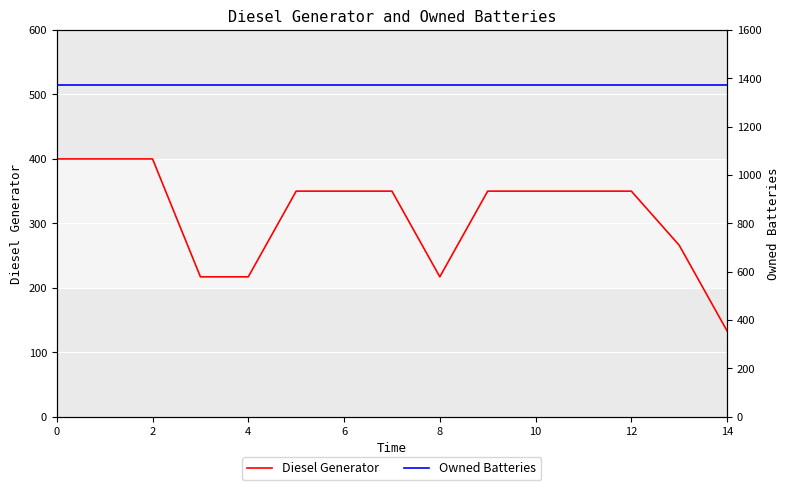

At which label does Diesel Generator reach its minimum?

14